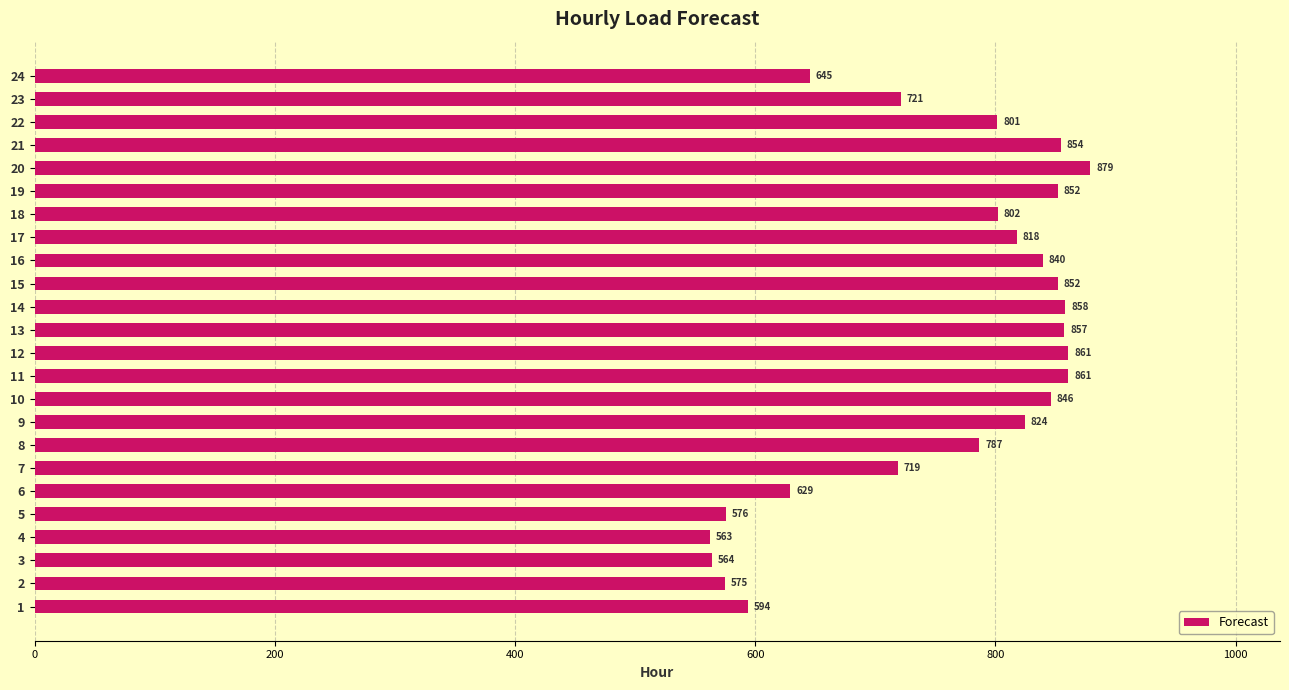

Does the chart contain stacked bars?

No